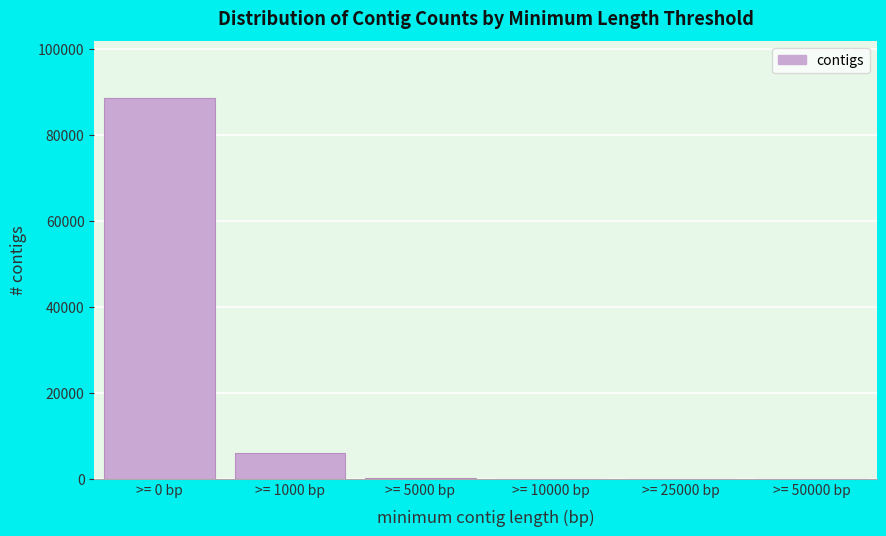

What is the sum of all values?

94700